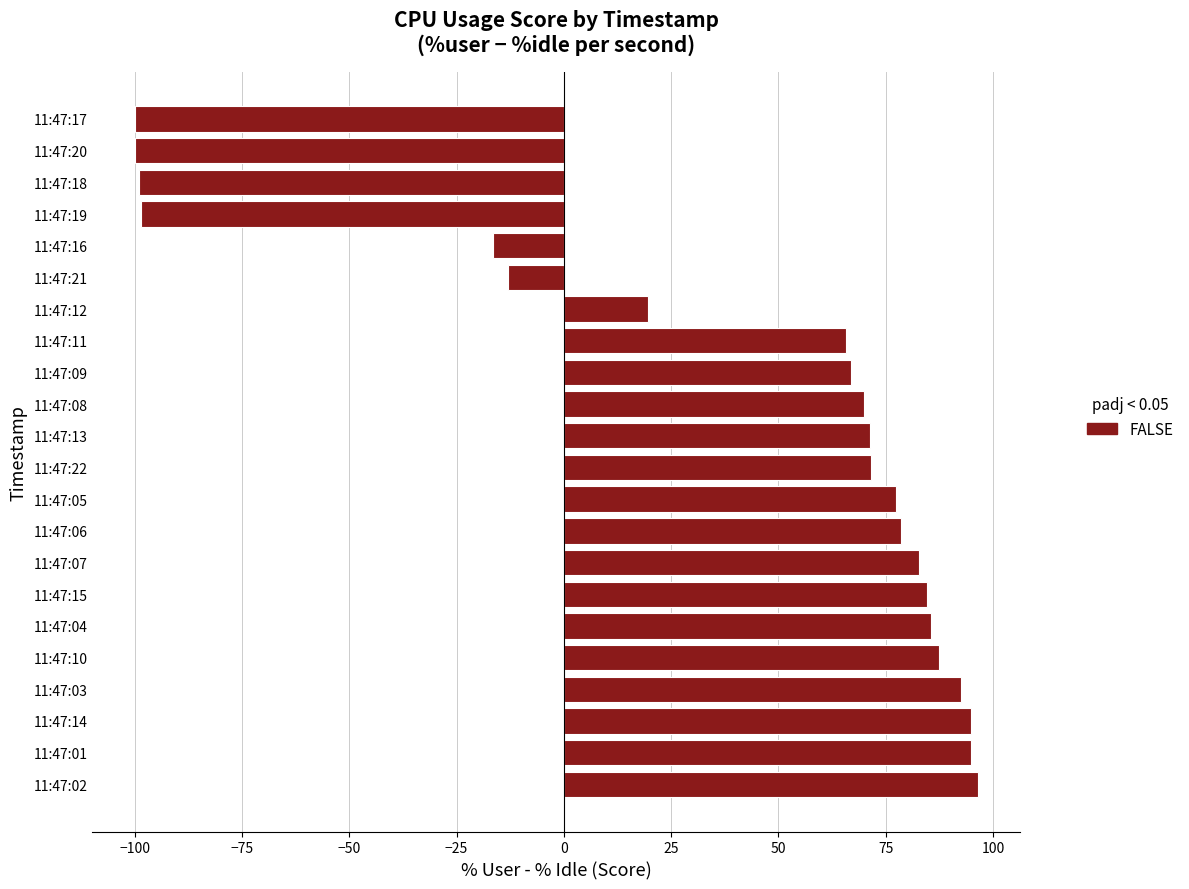

What is the greatest value displayed?

96.5